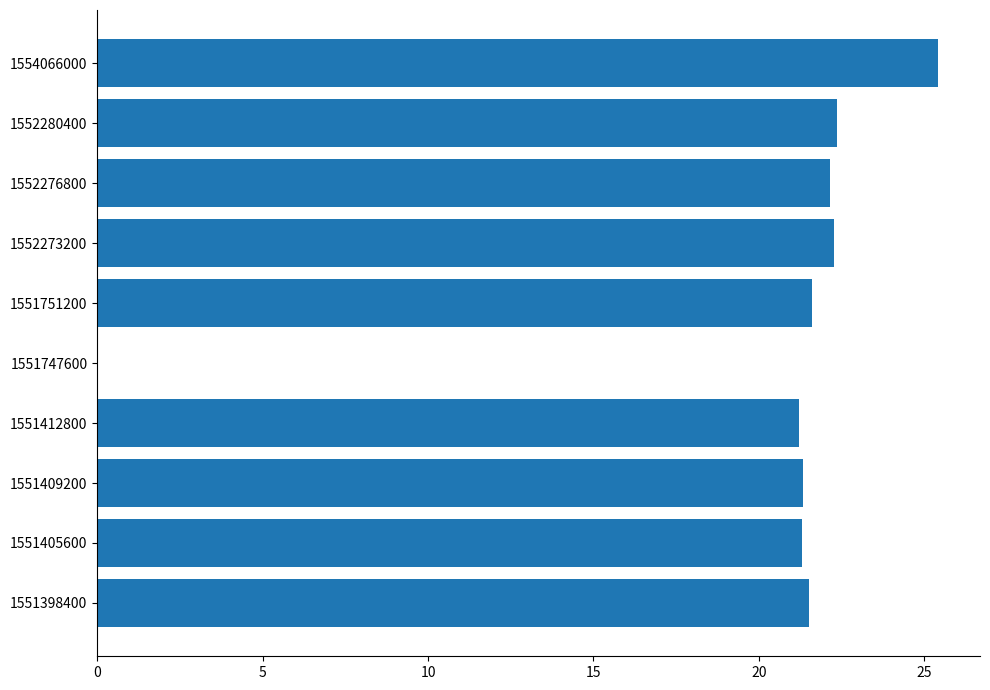

Is it true that the value at 1551398400 is 21.5?

True